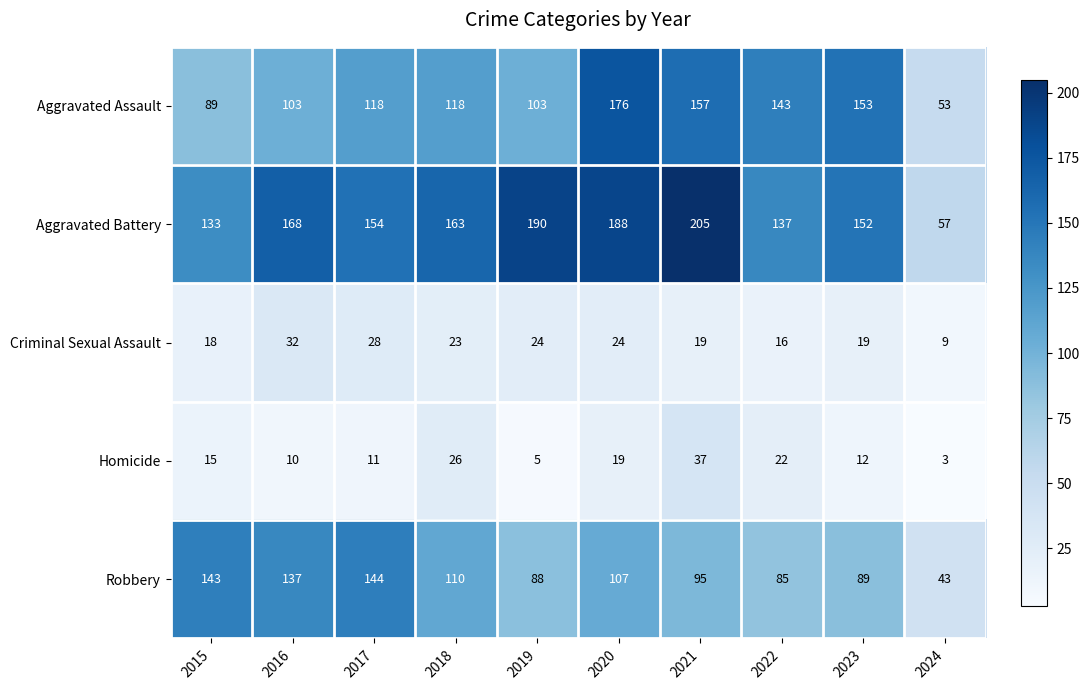

What is the difference between the highest and lowest values at 2021?

186